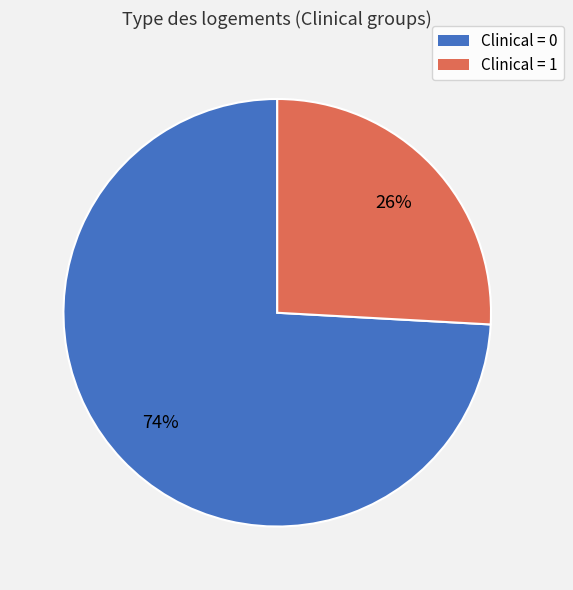

To the nearest percent, what is the difference between the largest and smallest slice percentages?

48%